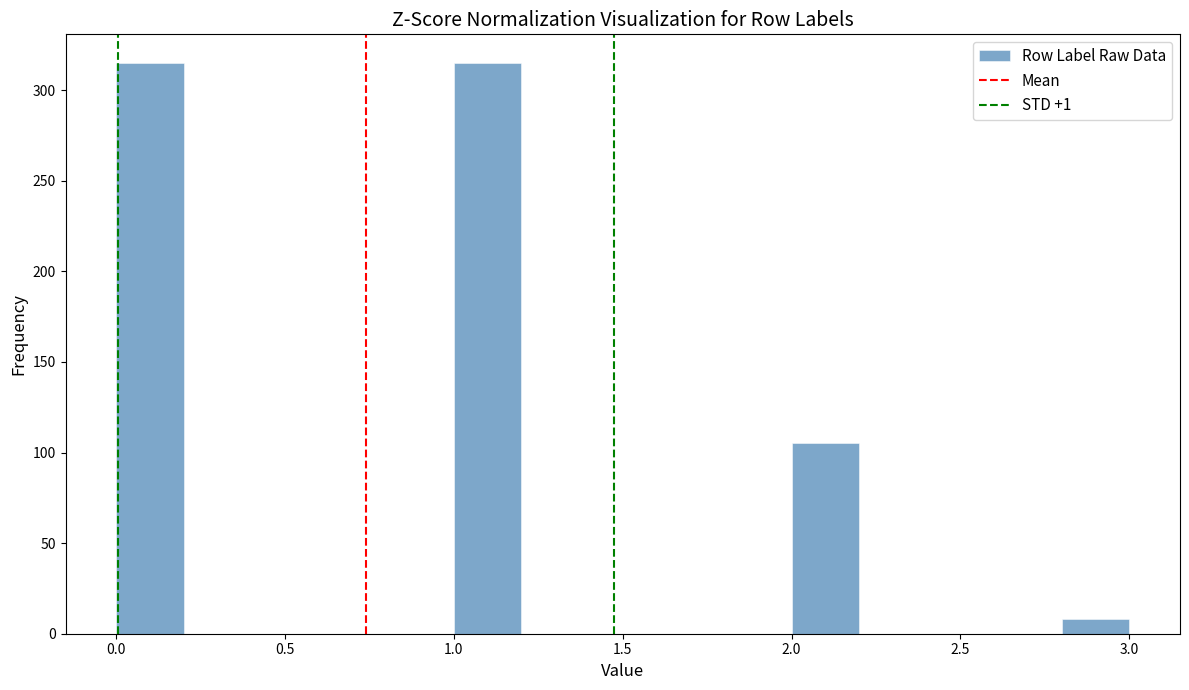

How tall is the bar that spans 2.0 to 2.2 on the x-axis? The values are not printed on the chart, so give them approximately, as read against the axis.

105